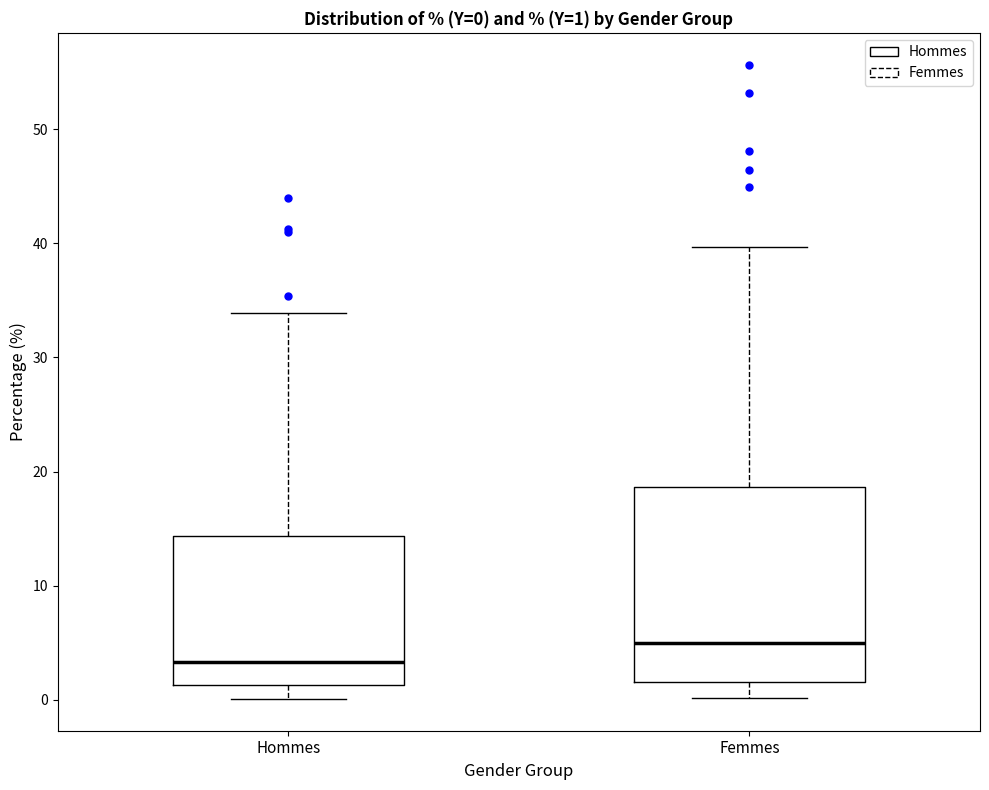

Which box is the tallest, from its lower edge to its upper edge?

Femmes